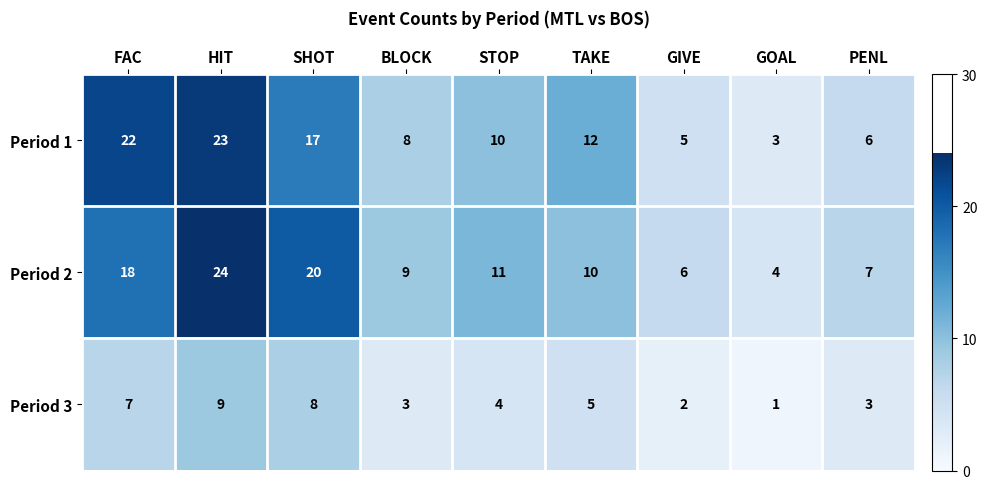

Rank the series by their maximum value, from lowest to highest.

Period 3, Period 1, Period 2